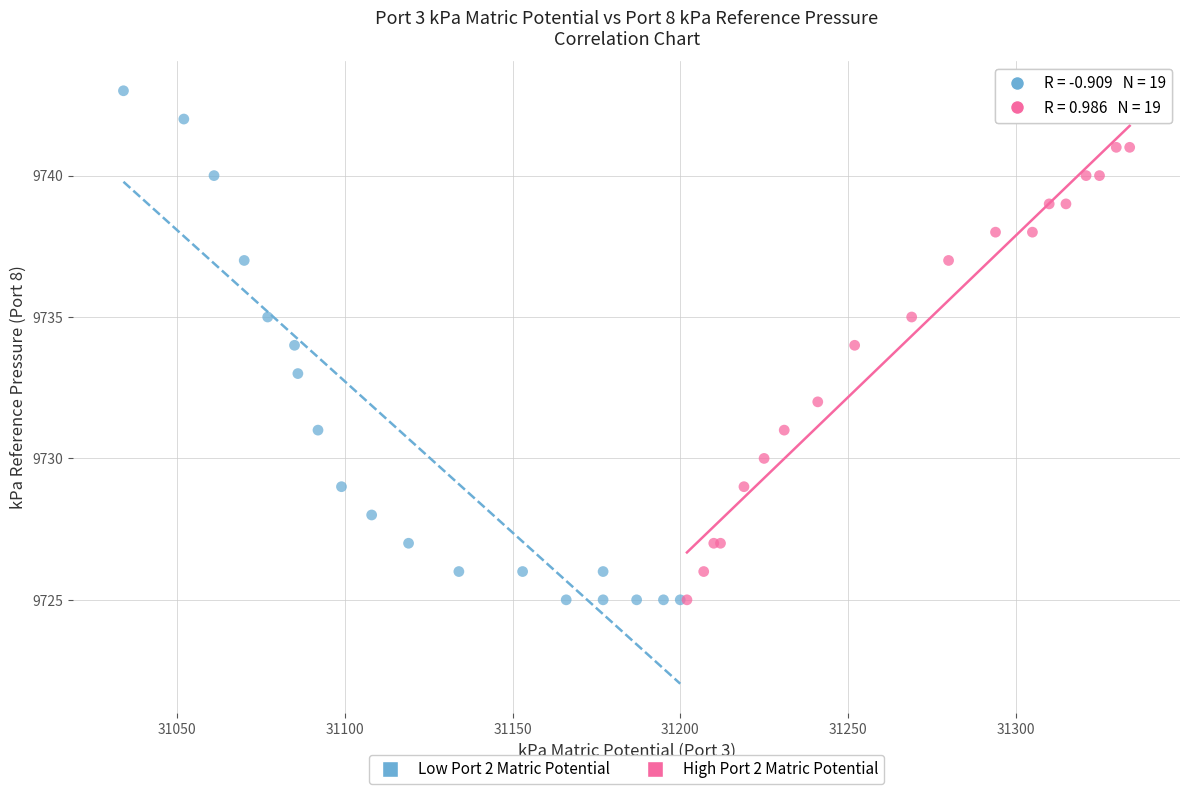

What are all the series names shown in the legend?

Low Port 2 Matric Potential, High Port 2 Matric Potential